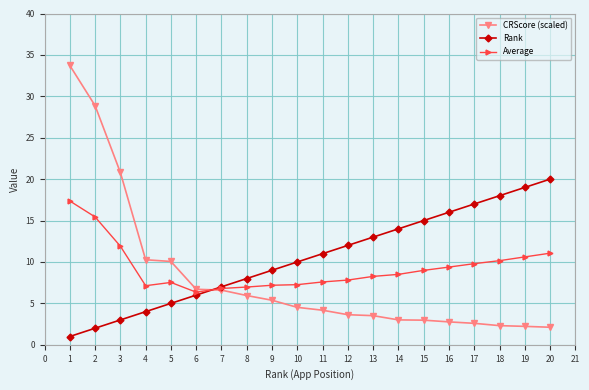

The Rank series shows 6.0 at 6. True or false?

True